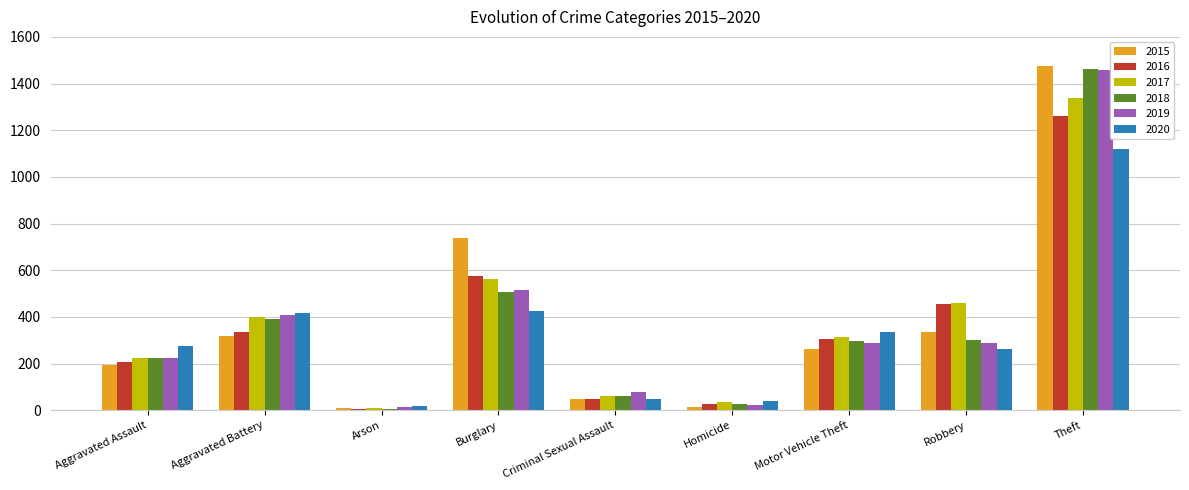

Between Arson and Burglary, which series saw the biggest shift?

2015